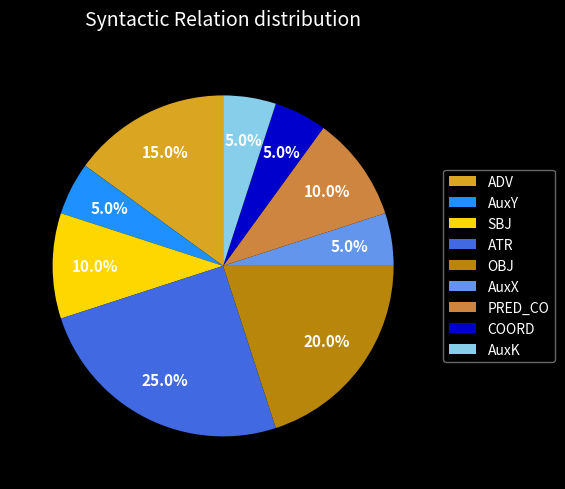

Which slice is the largest?

ATR